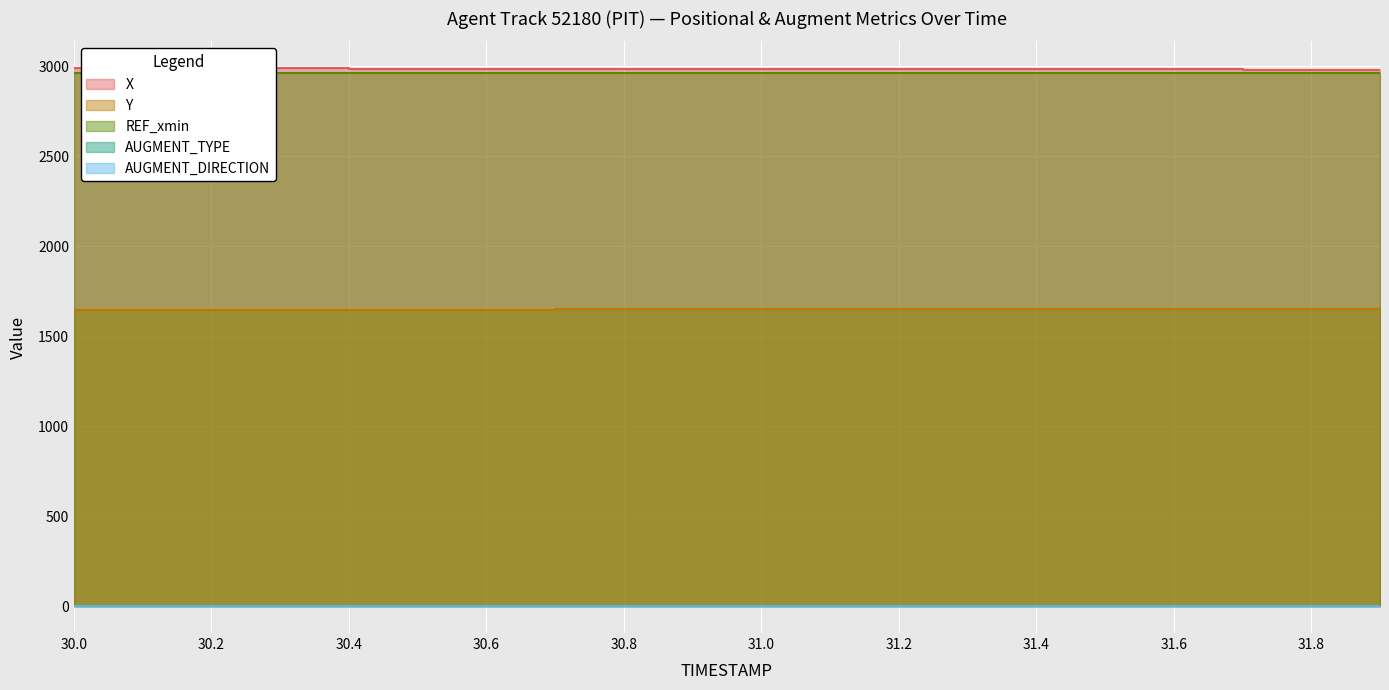

Does the chart display data point markers on the line(s)?

No